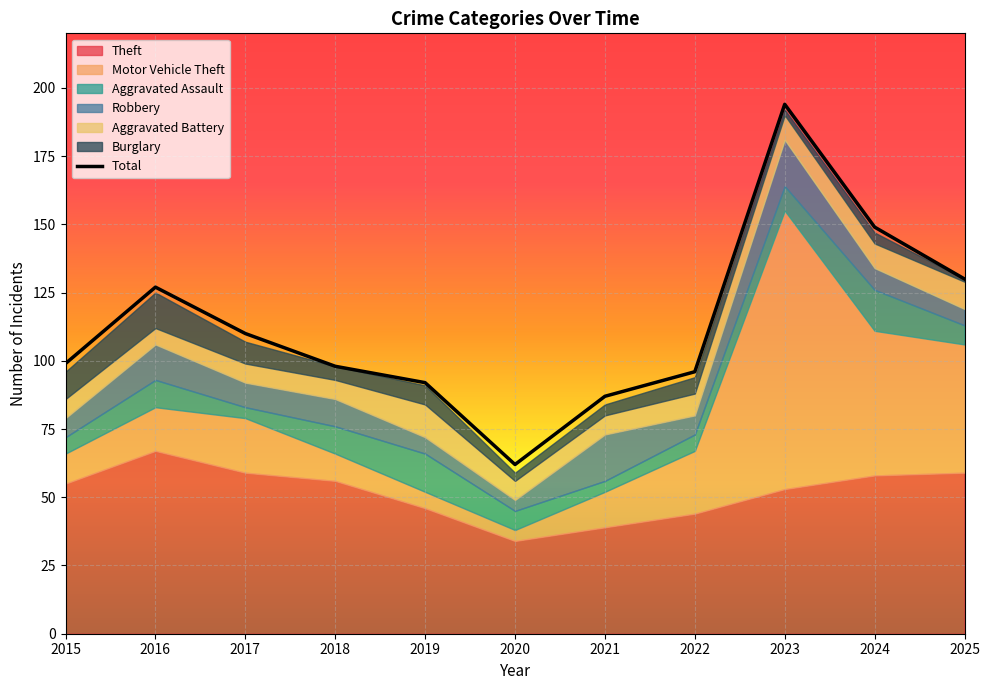

What is the value of the 8th point from the left?

96